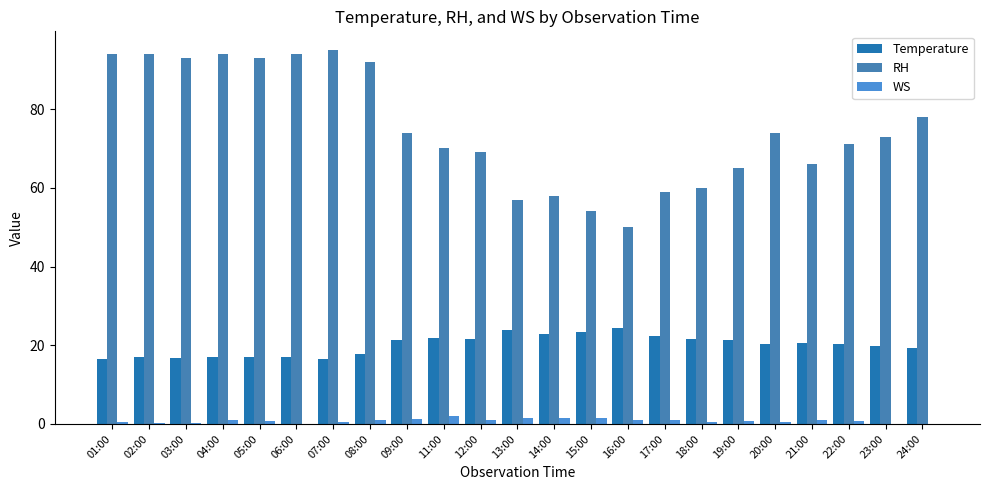

At which label does Temperature first exceed 20?

09:00